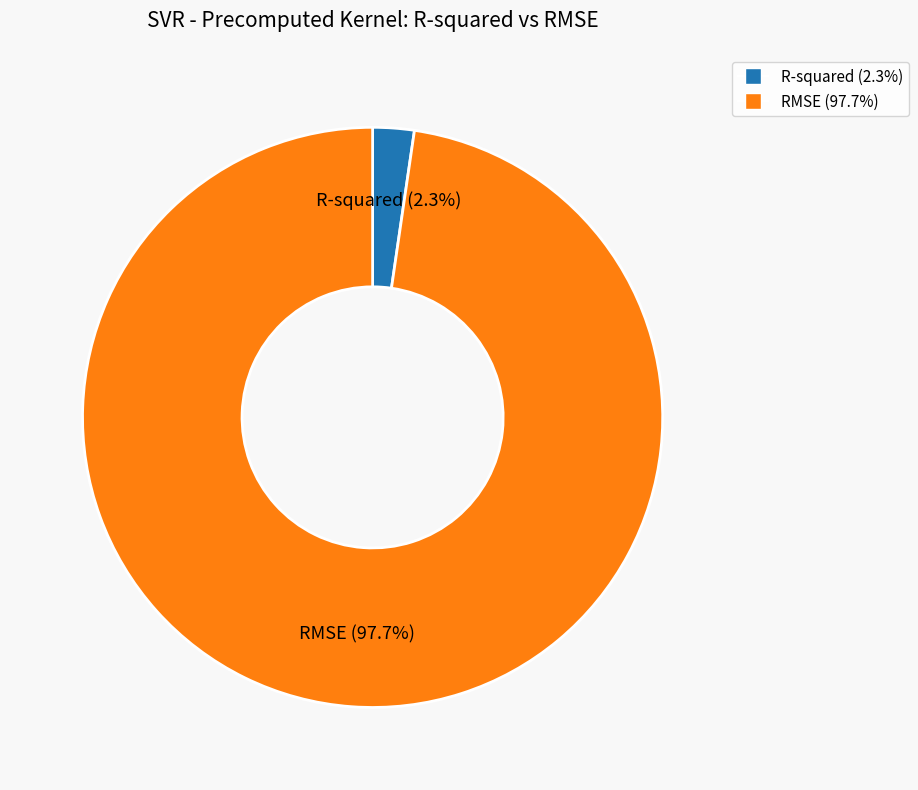

What percentage is NOT represented by RMSE?

2.3%